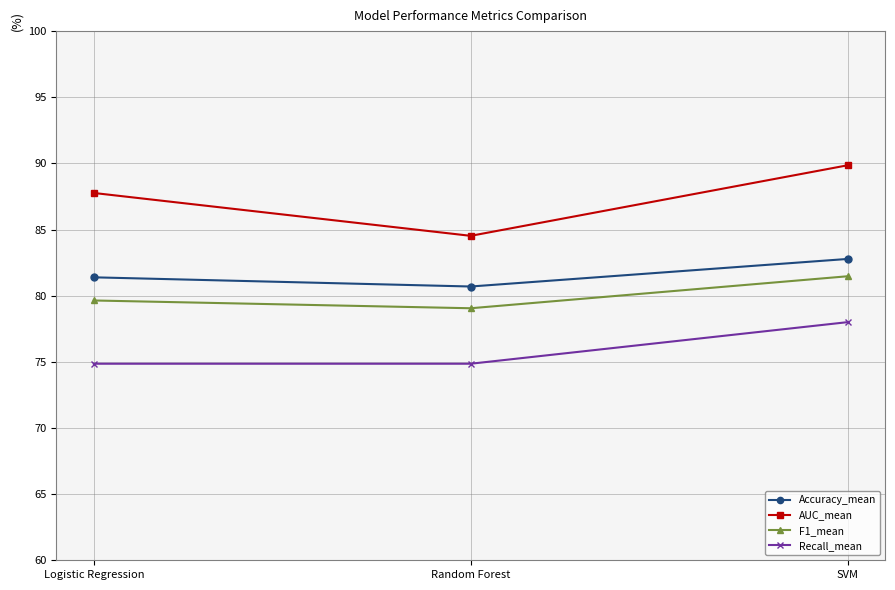

What position from the left is SVM?

3